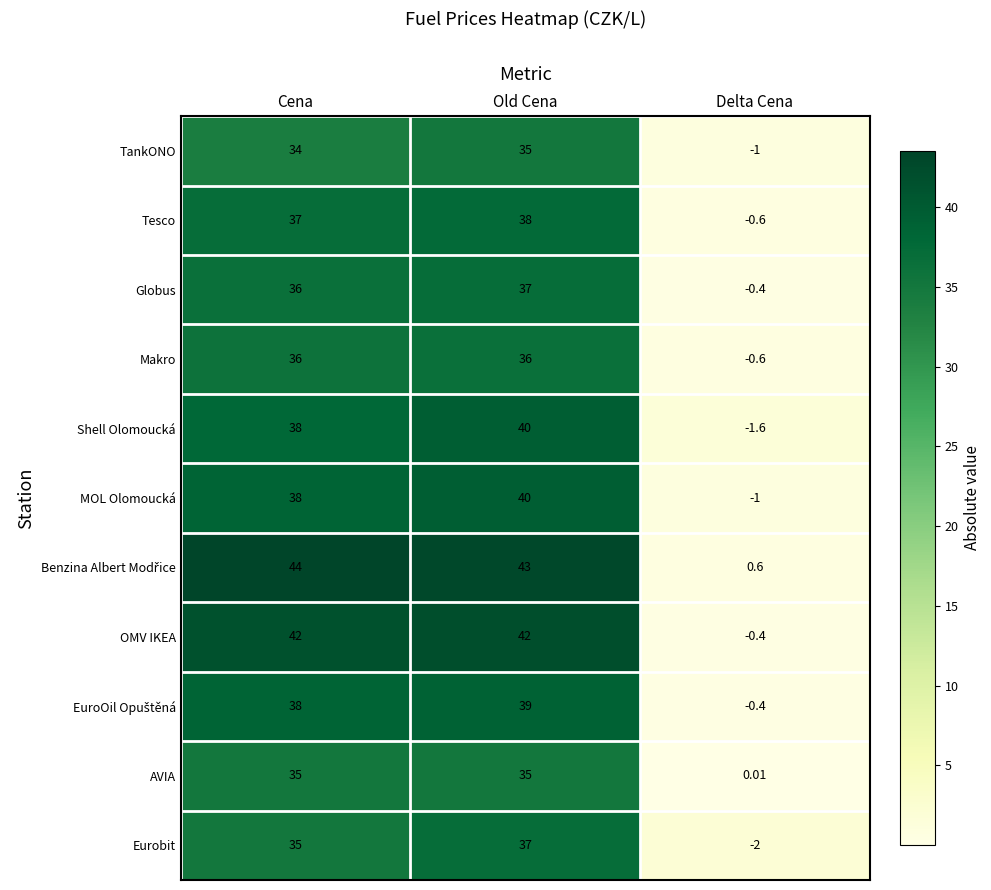

At which label is Shell Olomoucká closest to 19?

Cena